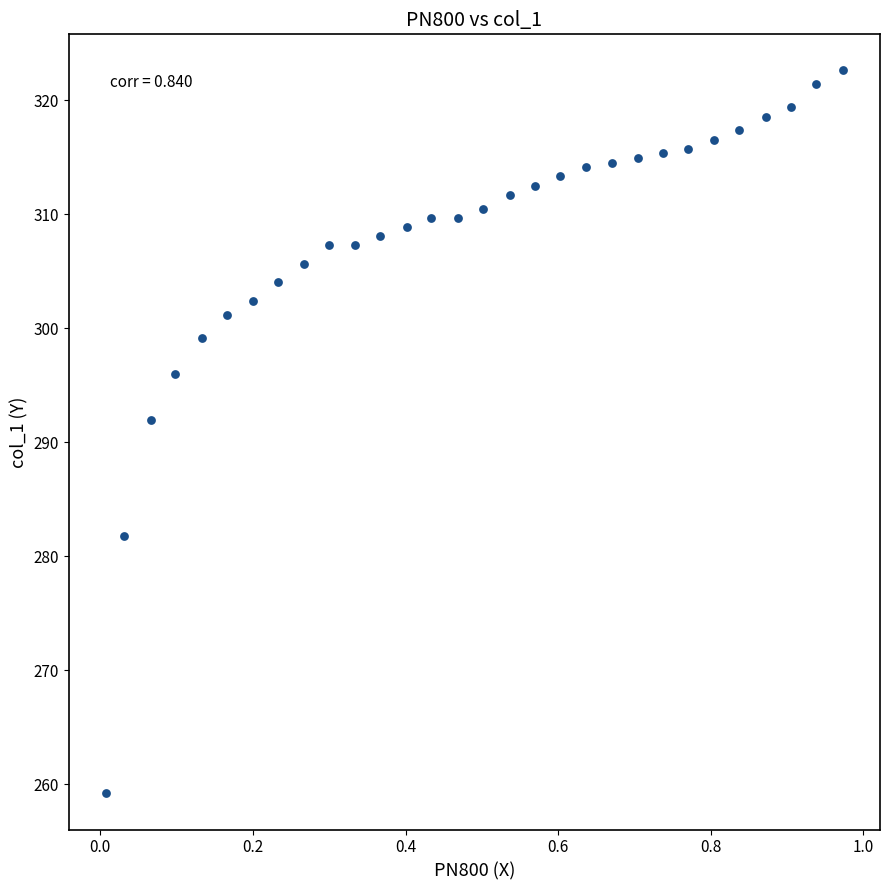

What is the range of Y values (max minus min)?

63.4